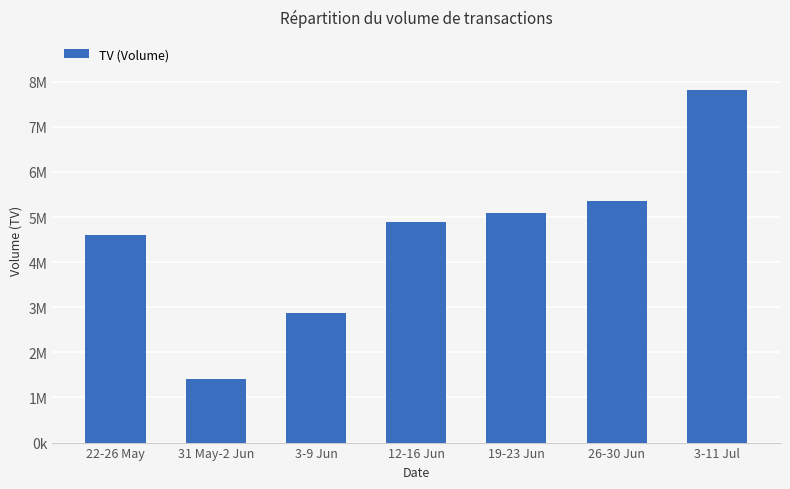

Are the bars horizontal?

No